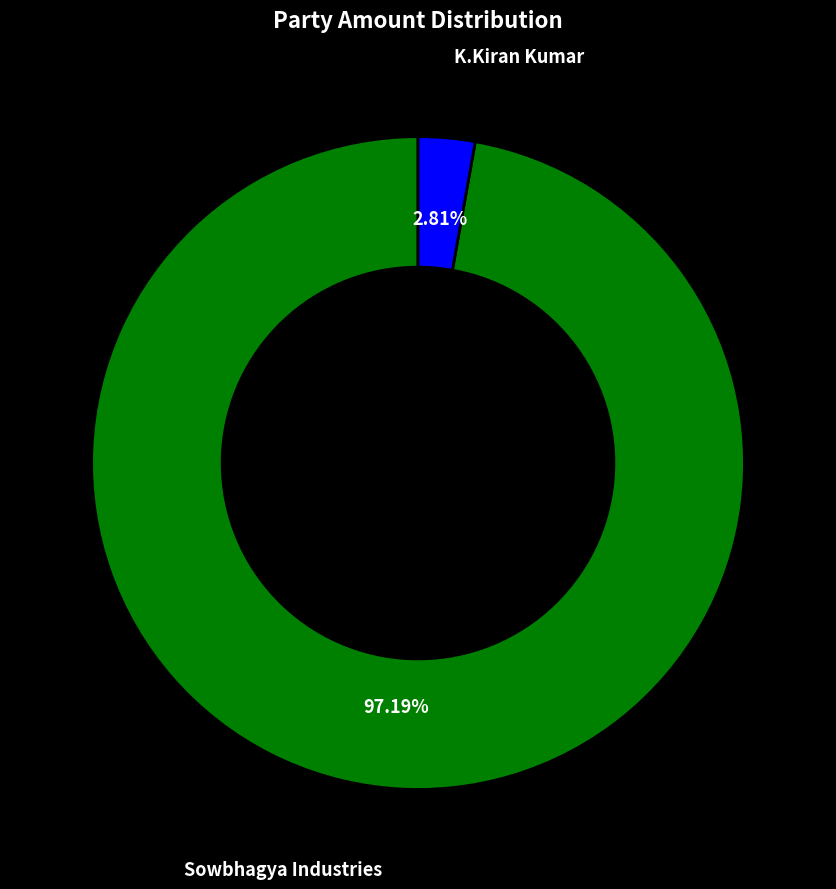

How many segments does this pie chart have?

2